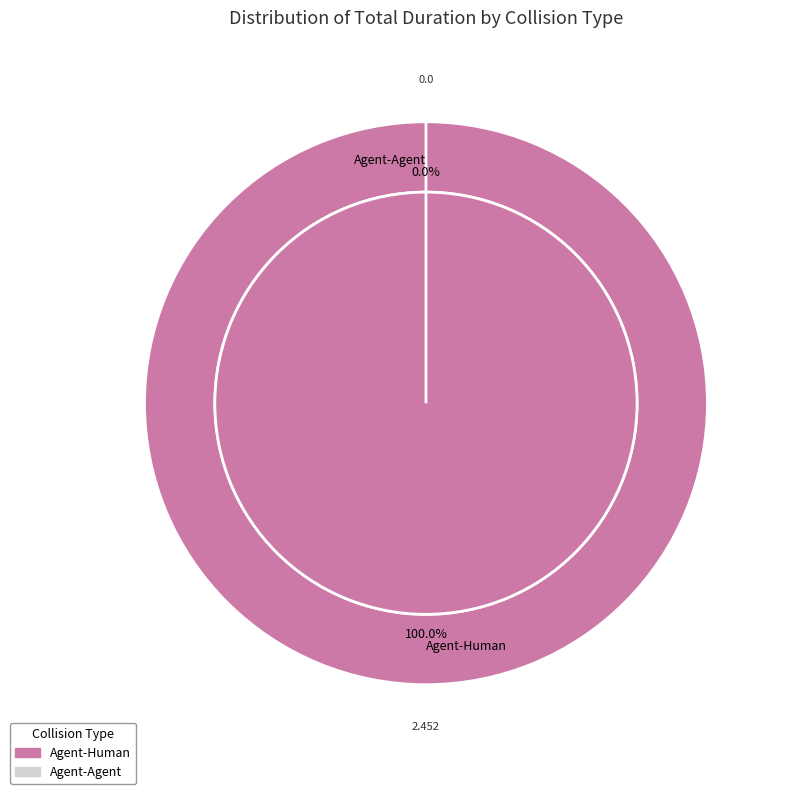

Which category has the biggest portion of the pie?

Agent-Human